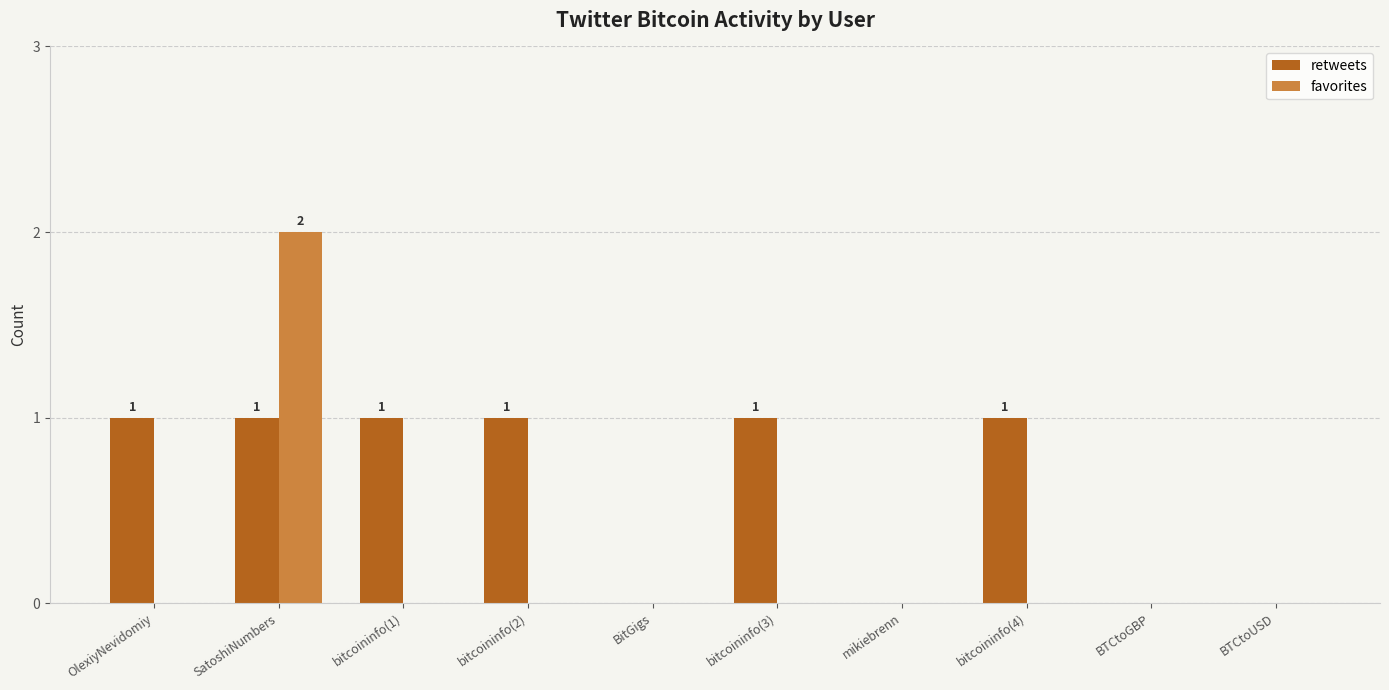

Which series has the largest total across all categories?

retweets